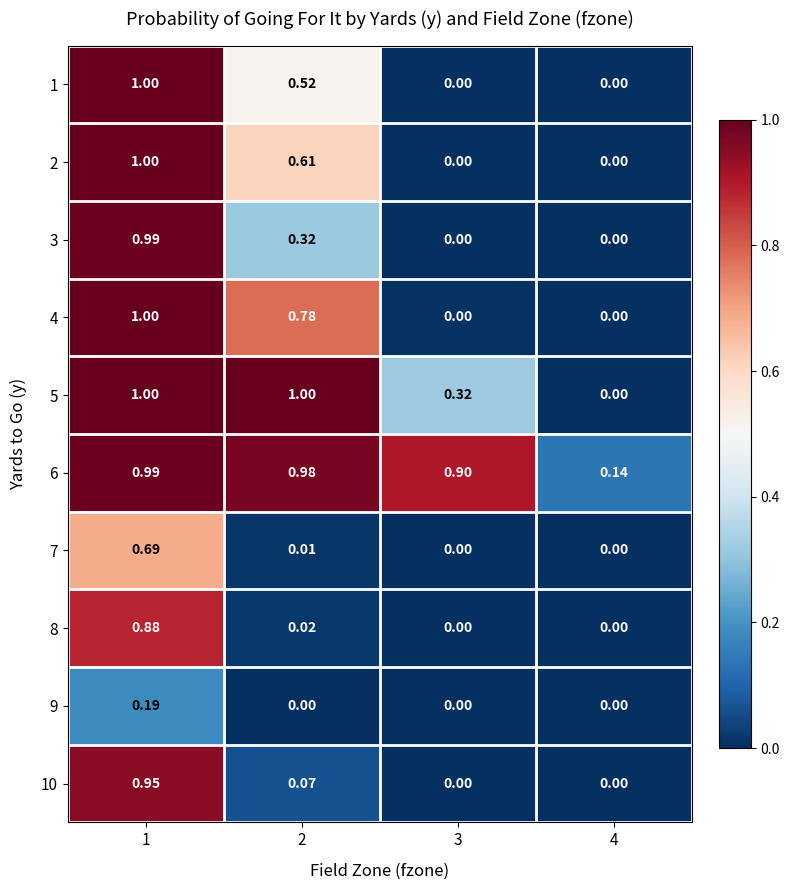

Is the value of 4 at 3 greater than the value of 5 at 1?

No